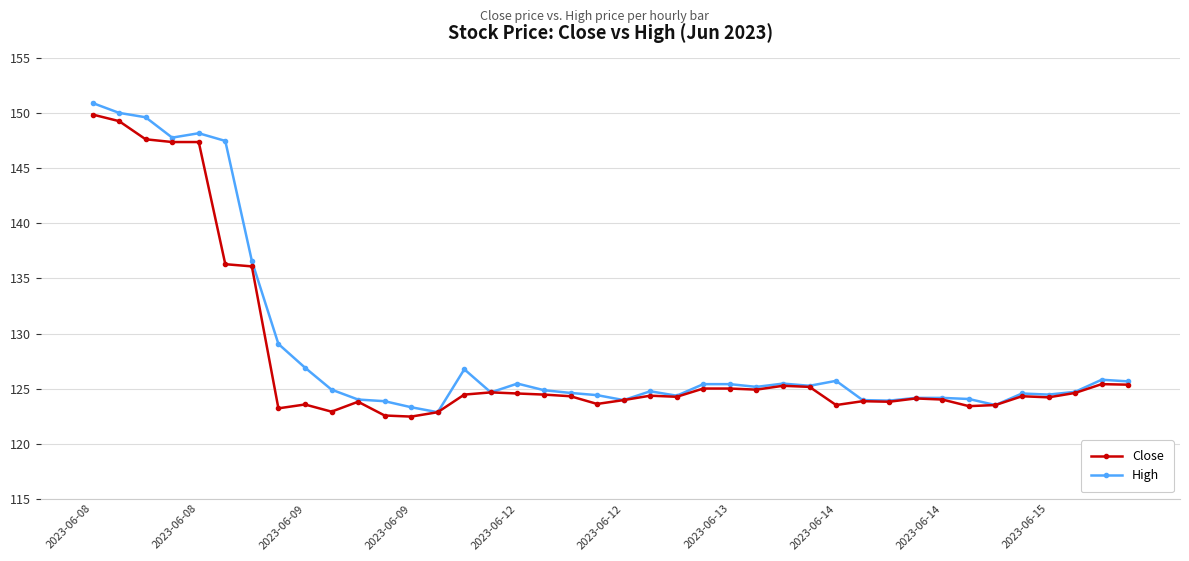

What is the value of the High point at the 39th from the left?

125.8